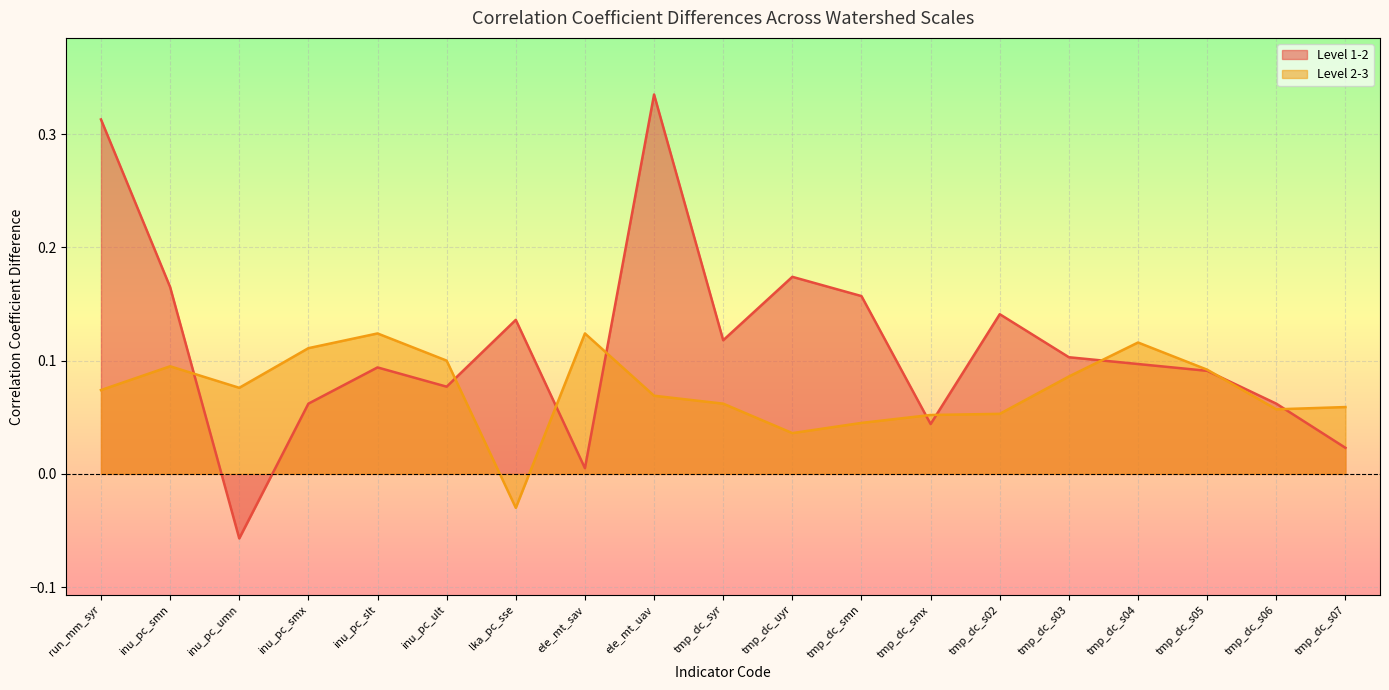

At how many categories does at least one series exceed 0?

19